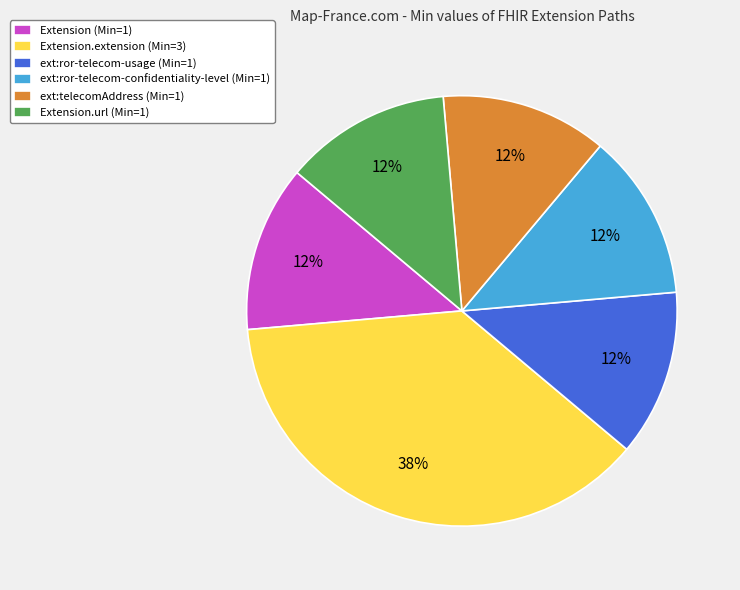

Count the number of slices in the pie.

6